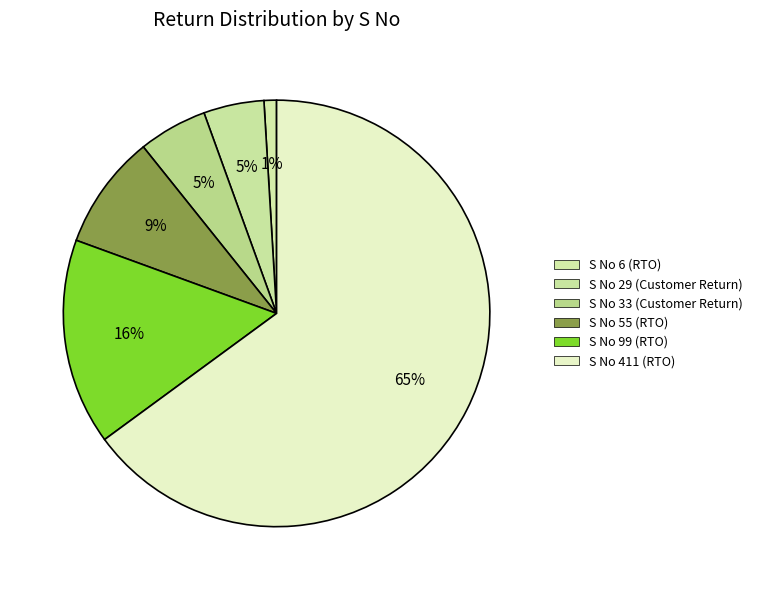

To the nearest percent, what is the average slice percentage?

17%